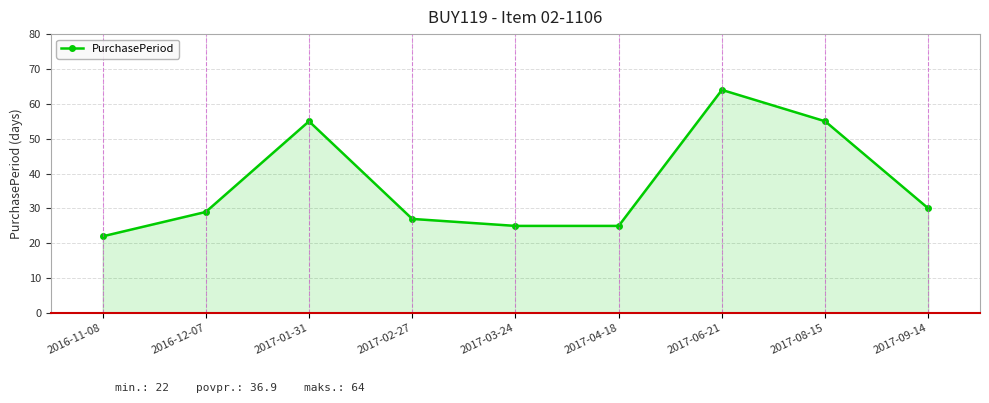

Reading left to right, list all the values displayed in this chart.

2016-11-08=22	2016-12-07=29	2017-01-31=55	2017-02-27=27	2017-03-24=25	2017-04-18=25	2017-06-21=64	2017-08-15=55	2017-09-14=30